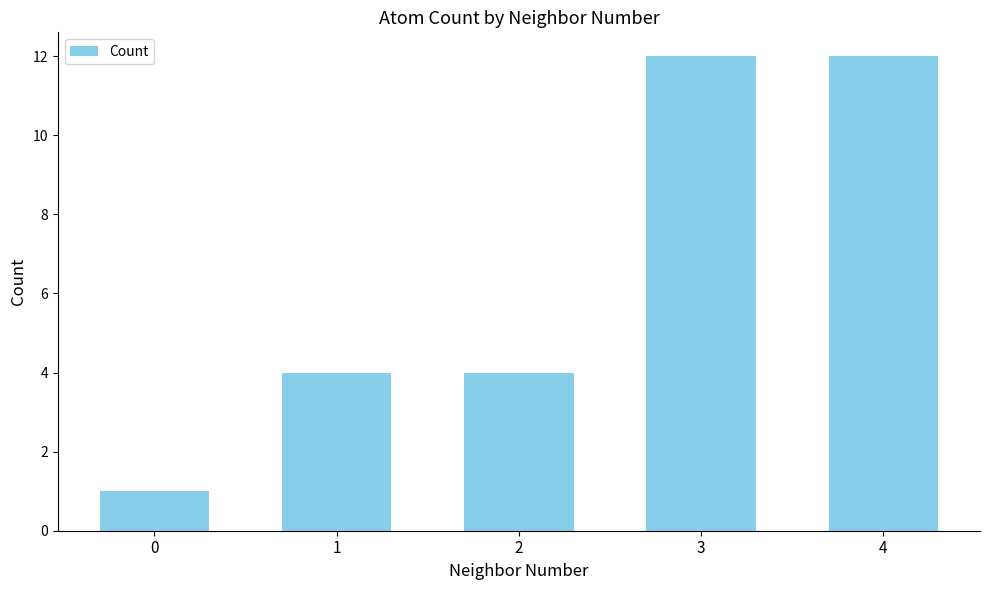

What is the ratio of the value at 4 to the value at 2?

3.0